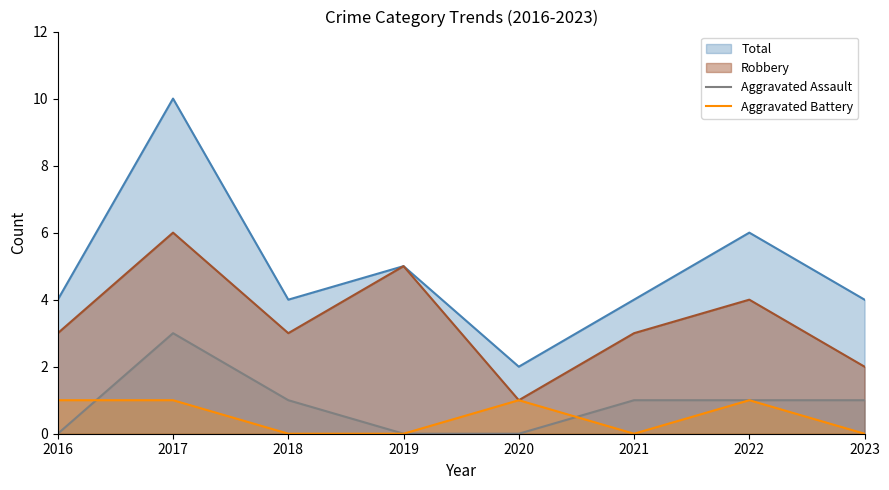

Which series has the largest total across all categories?

Total